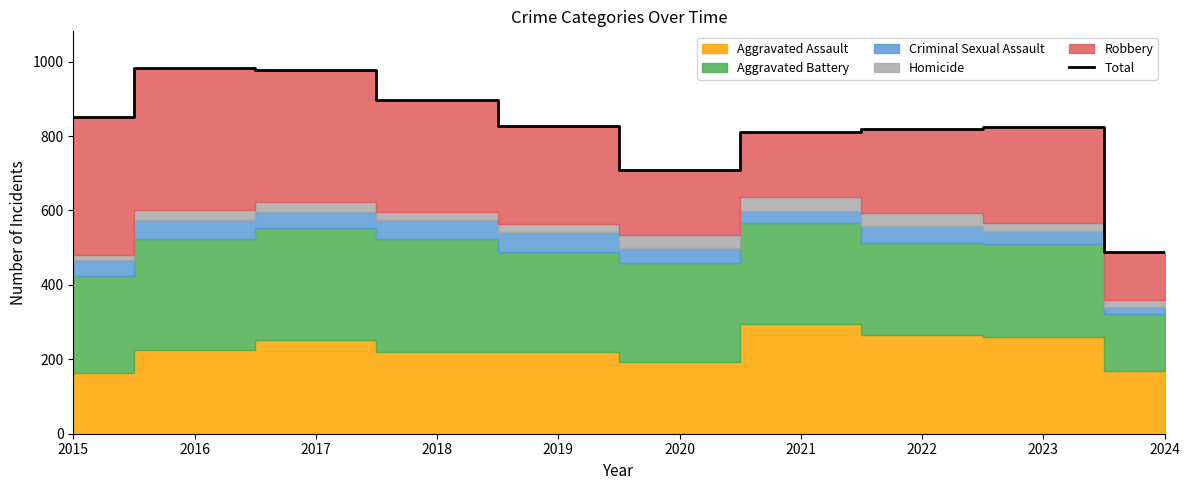

What is the difference between the maximum and second lowest values?

275